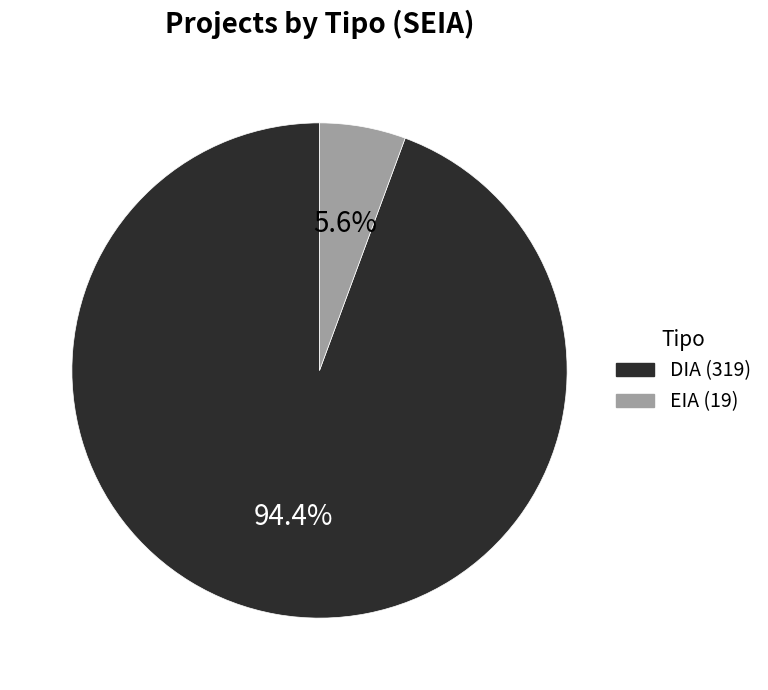

Is there any slice that represents more than half of the pie?

Yes